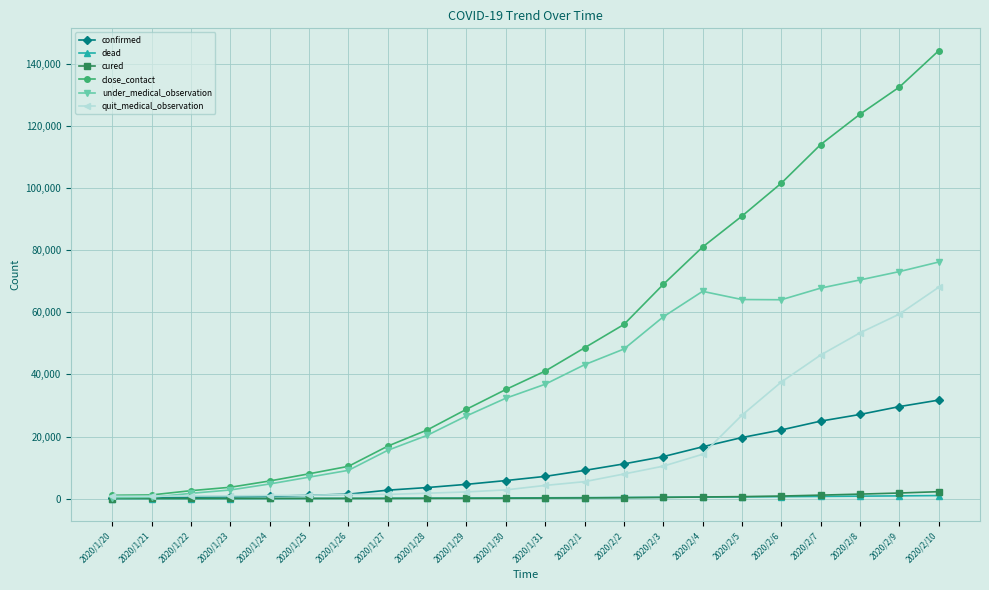

How many categories are shown in the chart?

22